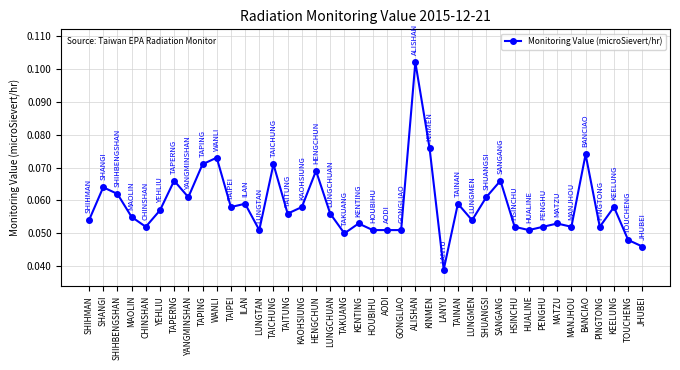

Is this an area chart (filled region under the line)?

No